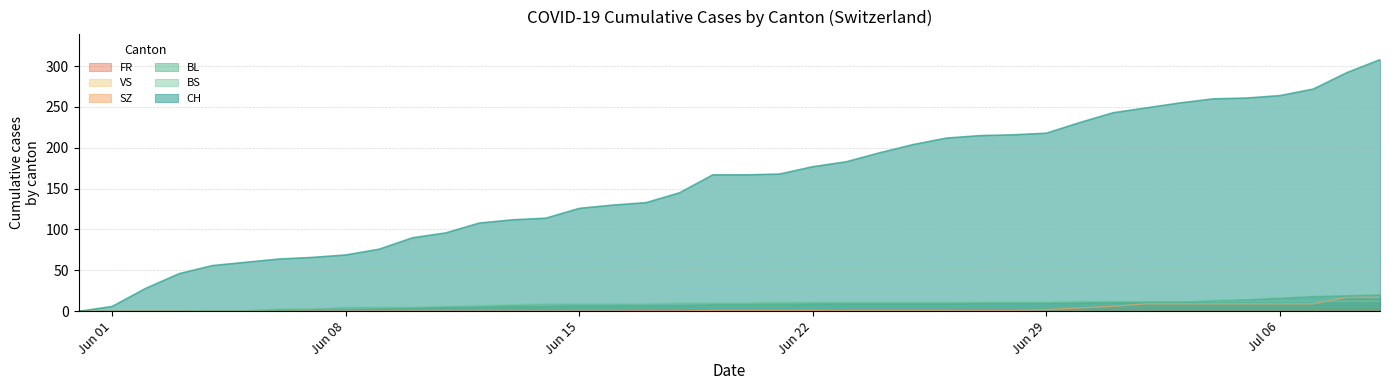

Which series has the largest total across all categories?

CH